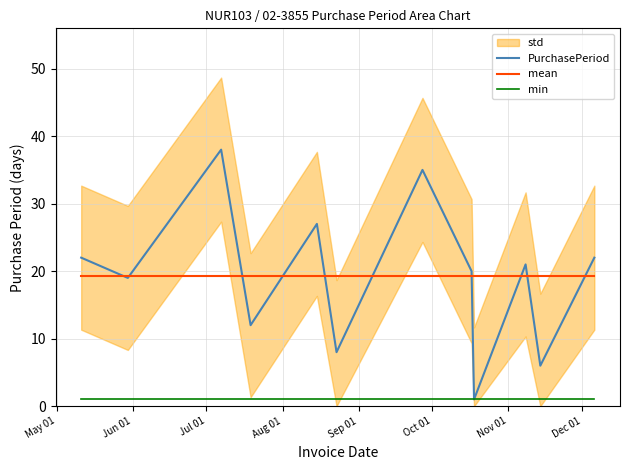

True or false: min and mean intersect in this chart.

False